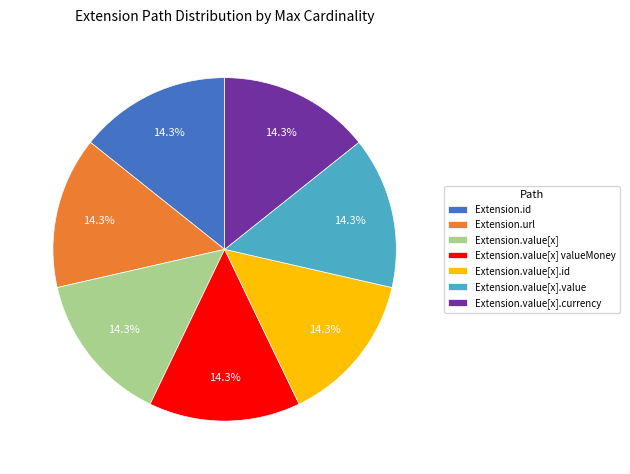

To the nearest percent, what is the difference between the Extension.value[x] and Extension.url slice percentages?

0%